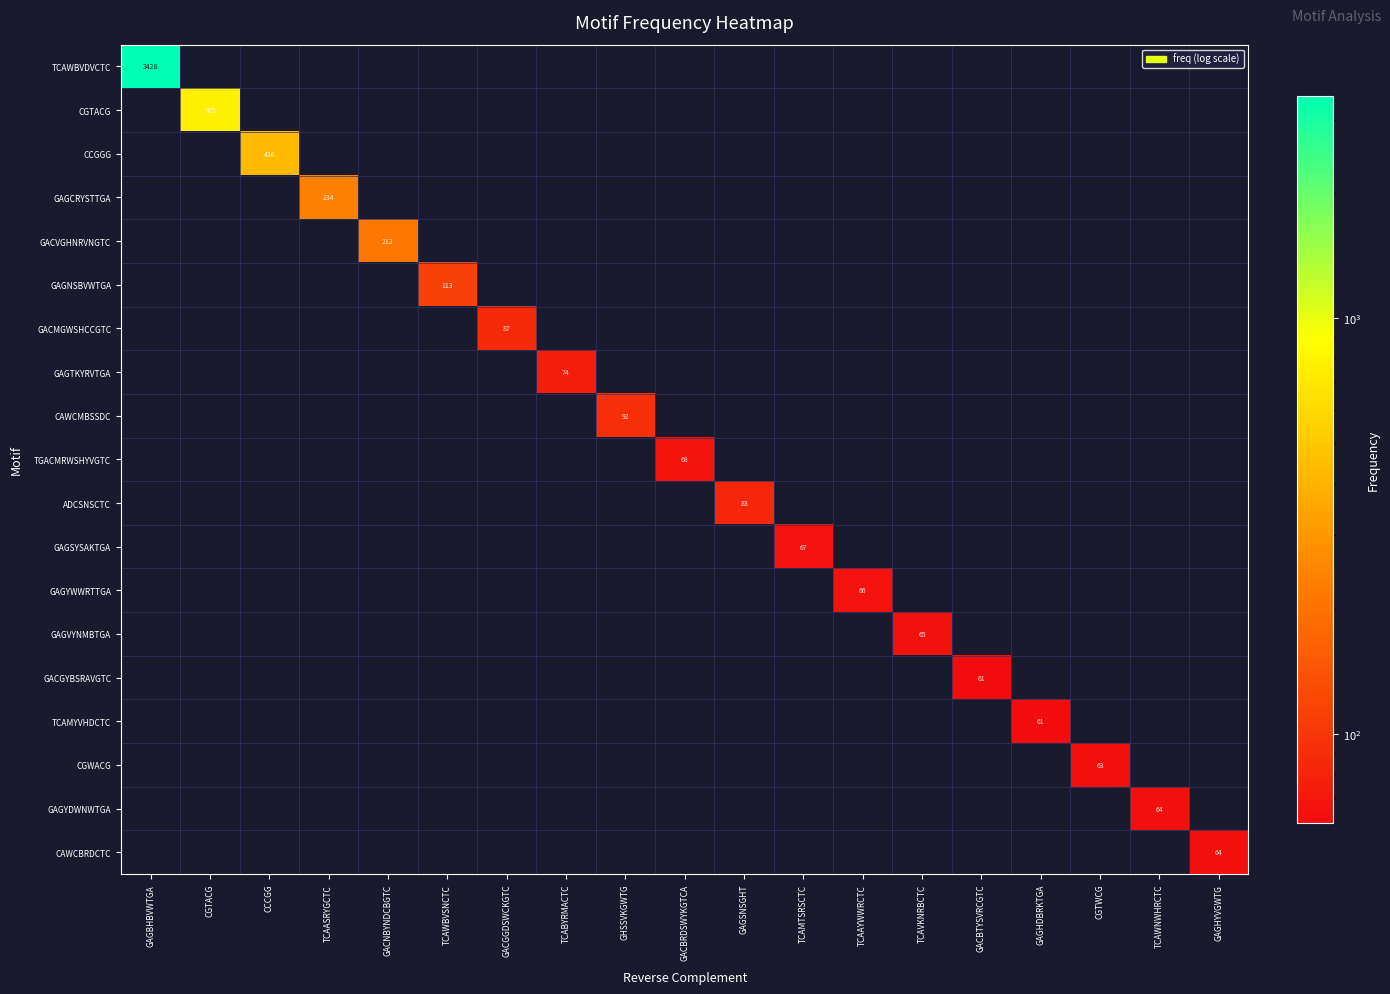

The GACMGWSHCCGTC series shows 142 at GACGGDSWCKGTC. True or false?

False